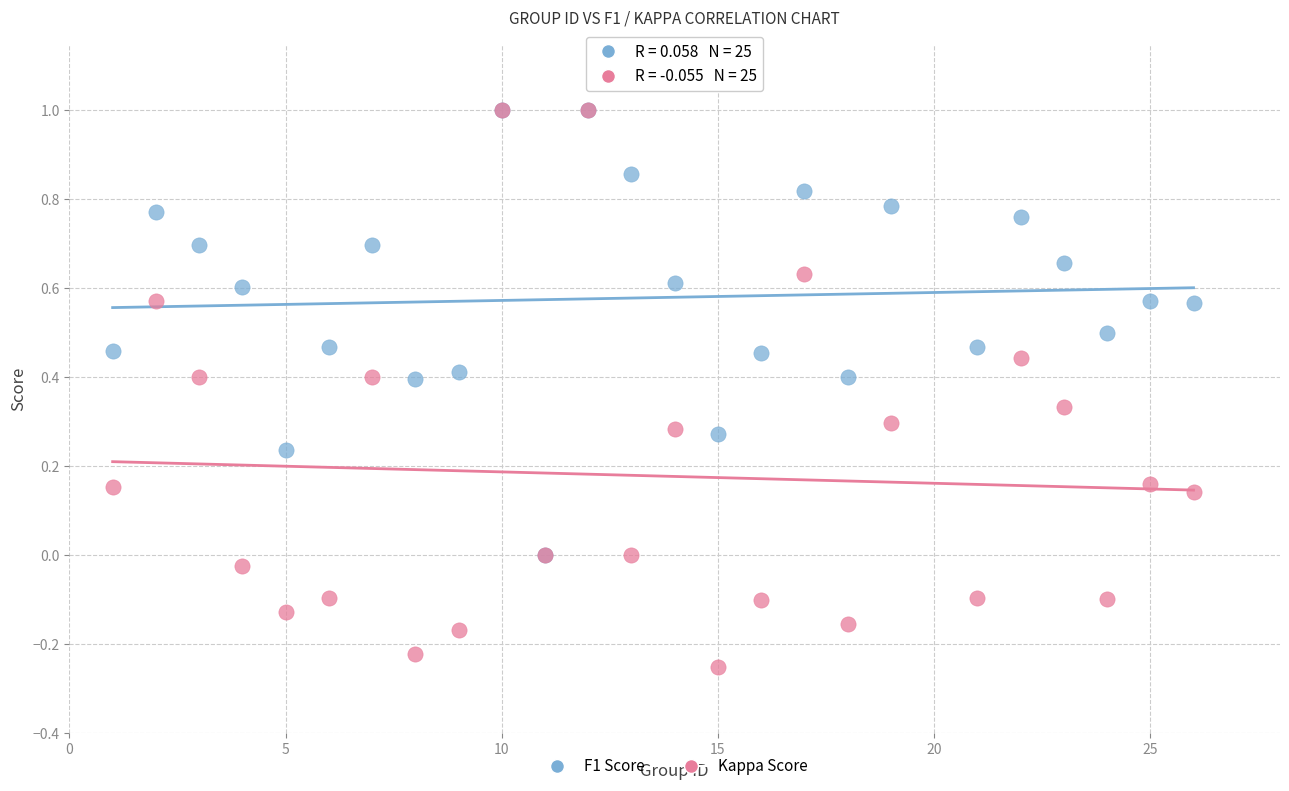

Which series reaches the minimum Y coordinate?

Kappa Score